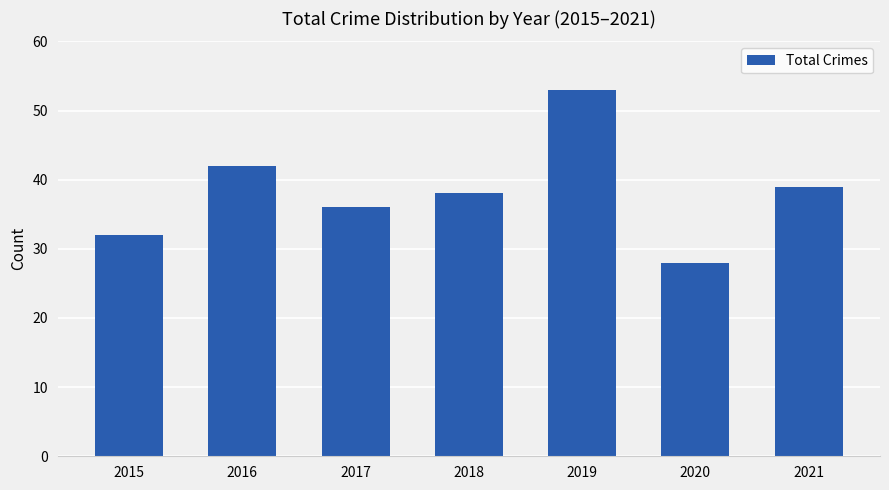

Rank the categories by value from lowest to highest.

2020, 2015, 2017, 2018, 2021, 2016, 2019